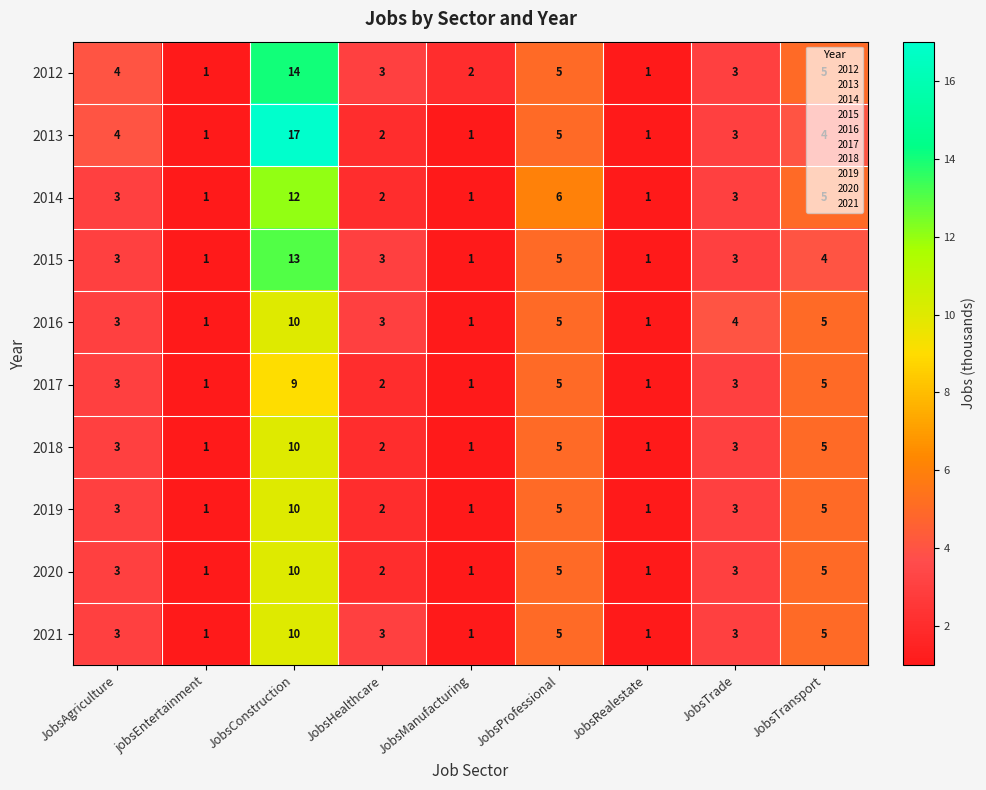

Is it true that 2021 equals 3 at JobsHealthcare?

True